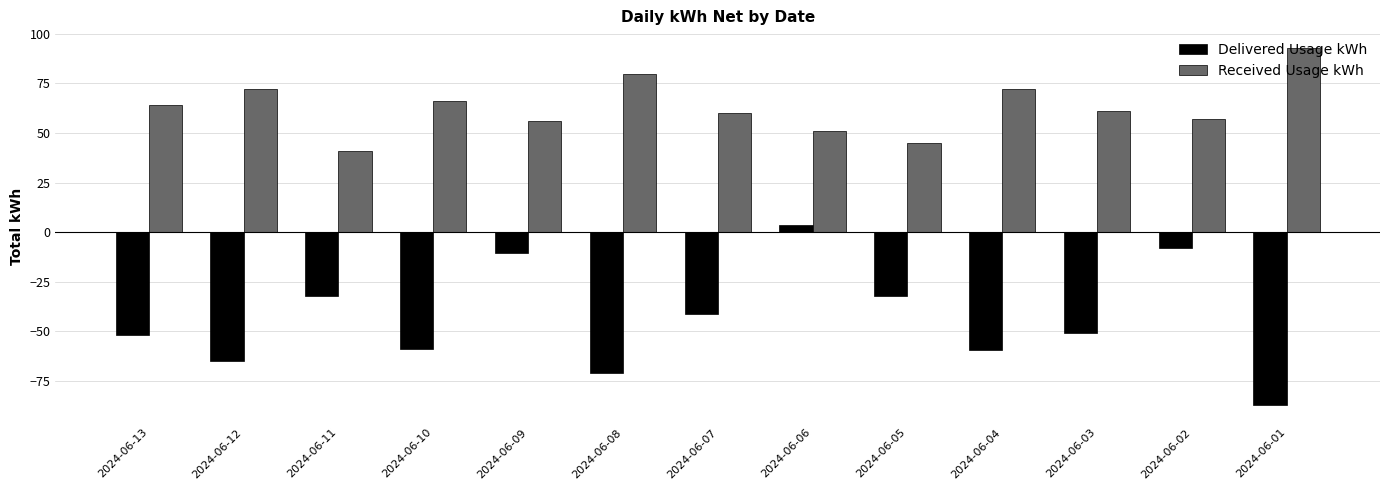

What is the sum of all Delivered Usage kWh values?

-564.2